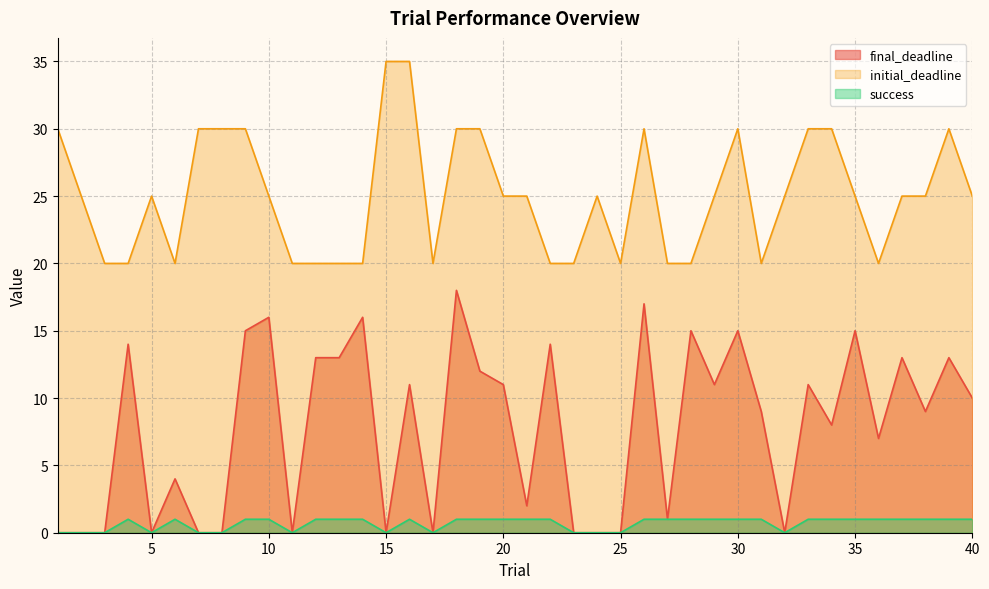

Read the success value at 29.

1